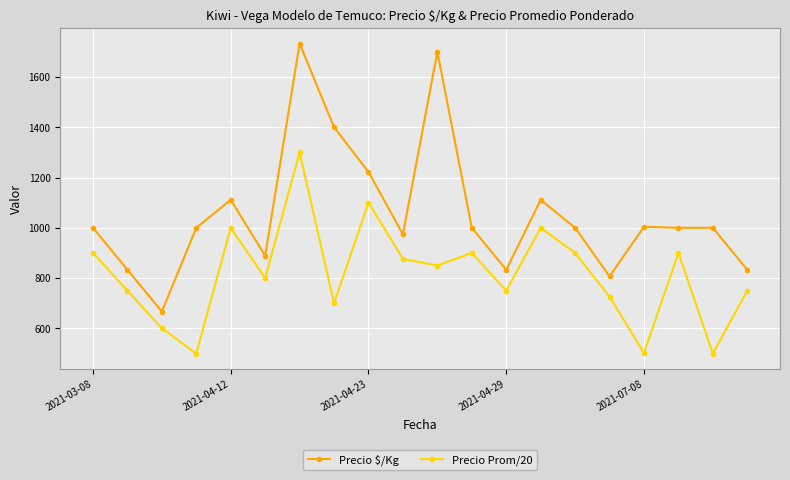

List the series in order of their peak value, highest first.

Precio $/Kg, Precio Prom/20